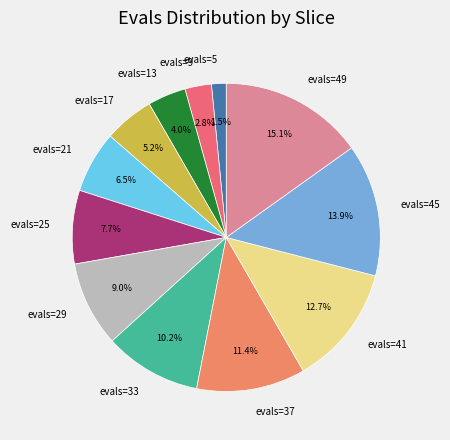

How many slices are in this pie chart?

12